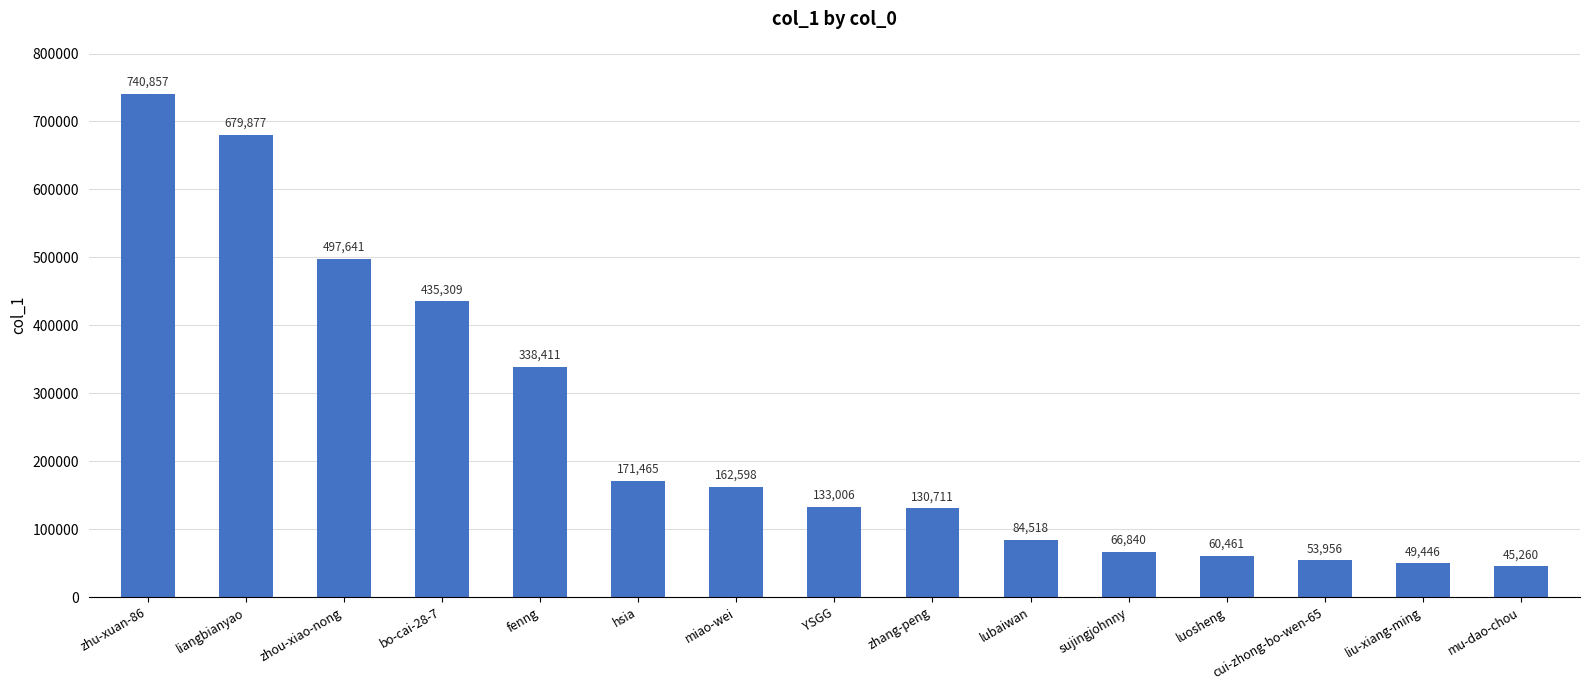

What is the difference between the values at luosheng and lubaiwan?

24057